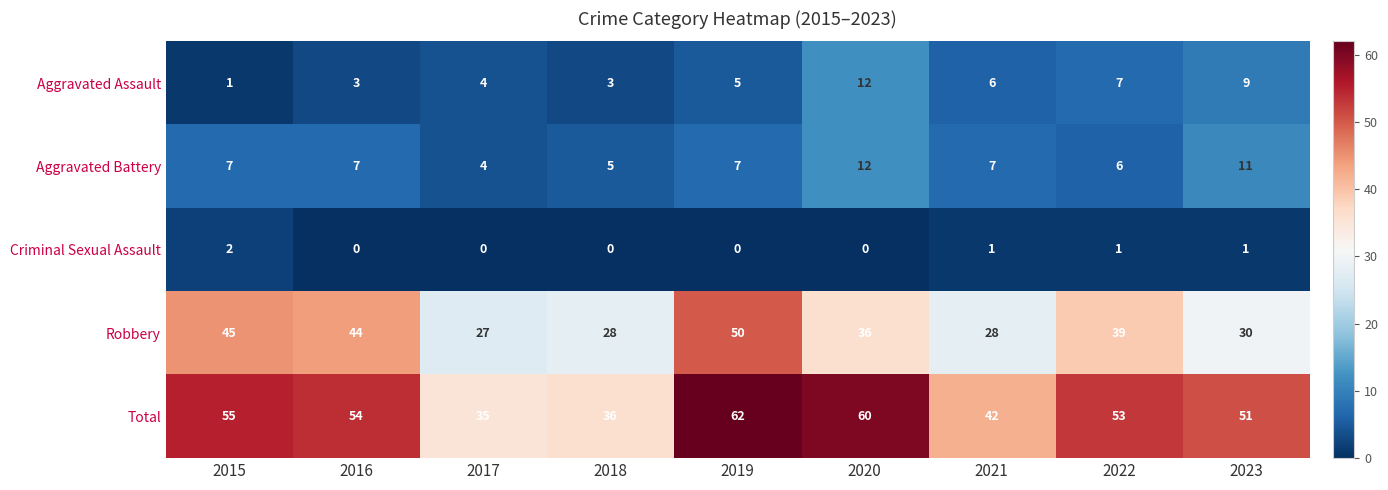

How many data points in Aggravated Assault are less than 5?

4